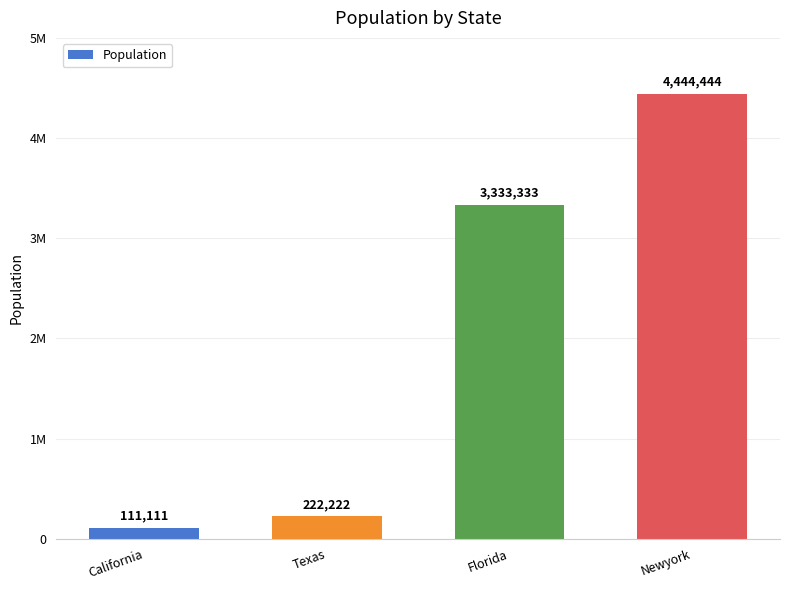

True or false: the data shows 222222 at Texas.

True